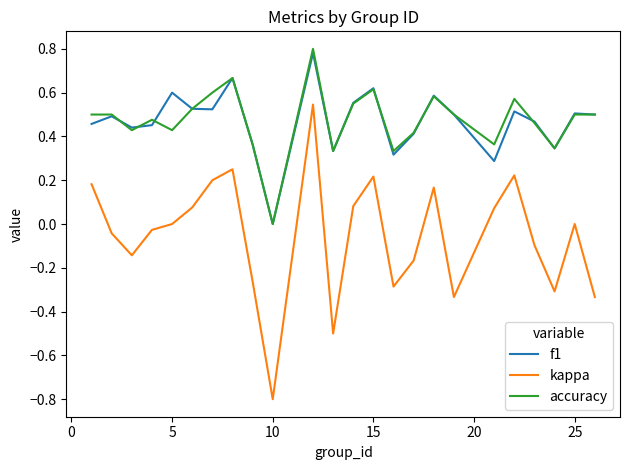

Which series has the widest spread of values?

kappa